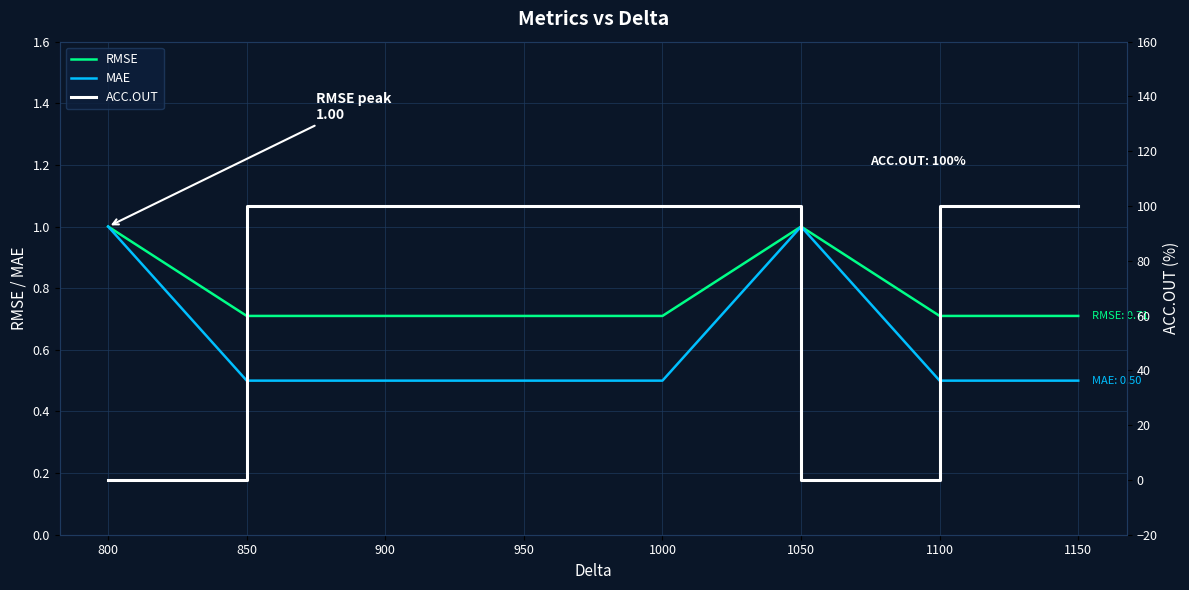

True or false: RMSE and MAE intersect in this chart.

False